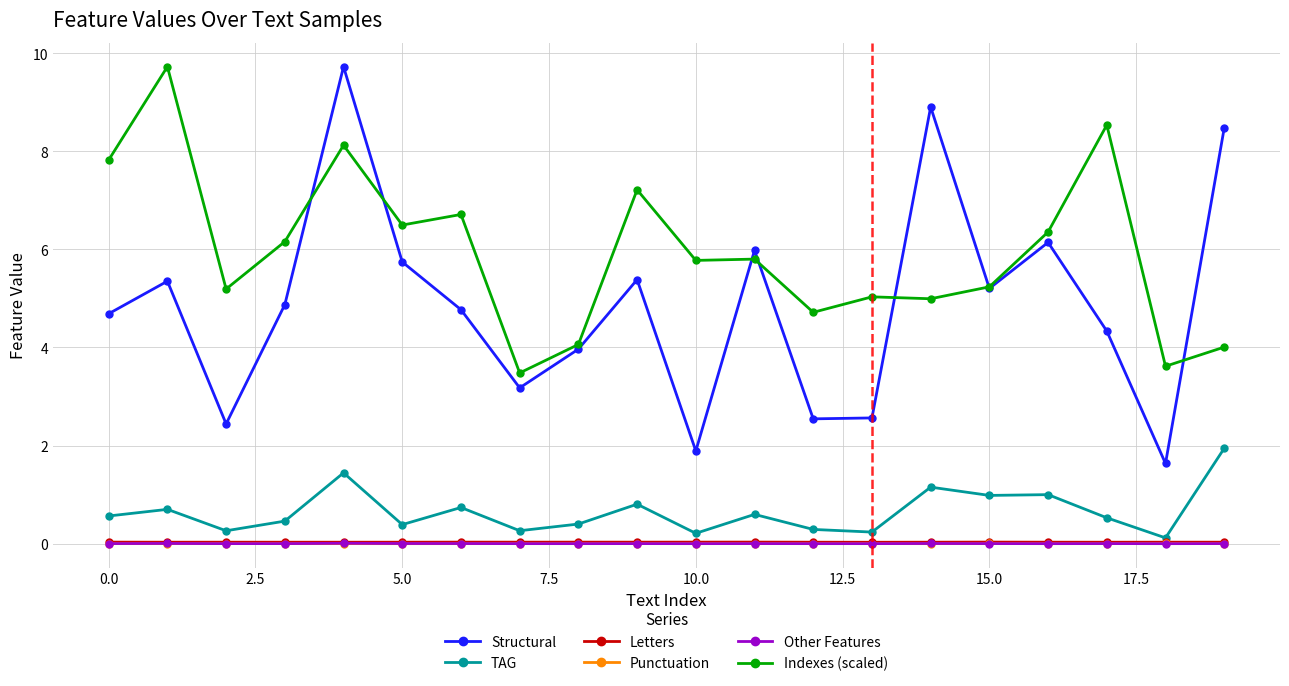

Which series has the largest range (max minus min)?

Structural